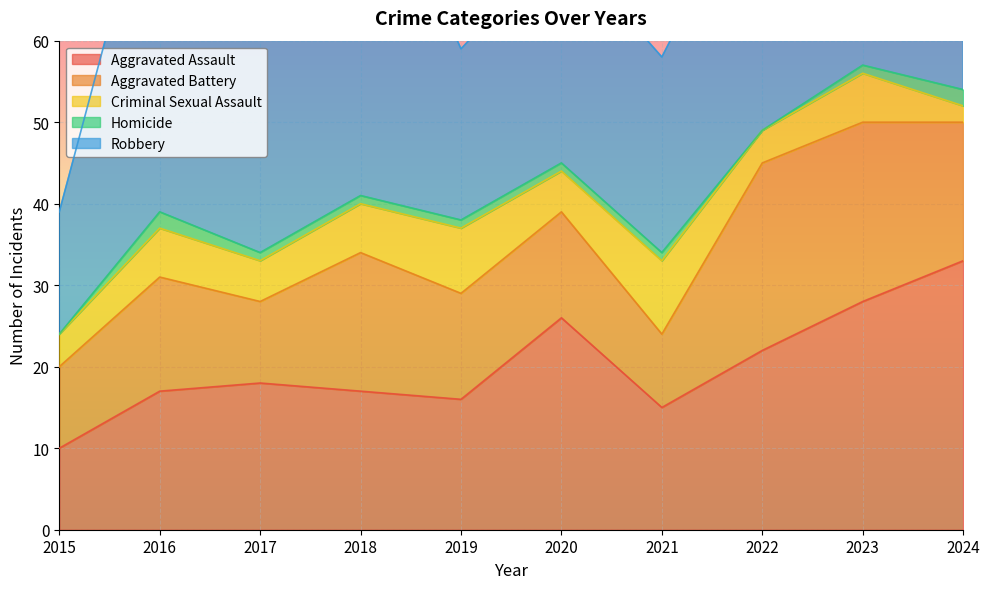

What are all the series names shown in the legend?

Aggravated Assault, Aggravated Battery, Criminal Sexual Assault, Homicide, Robbery